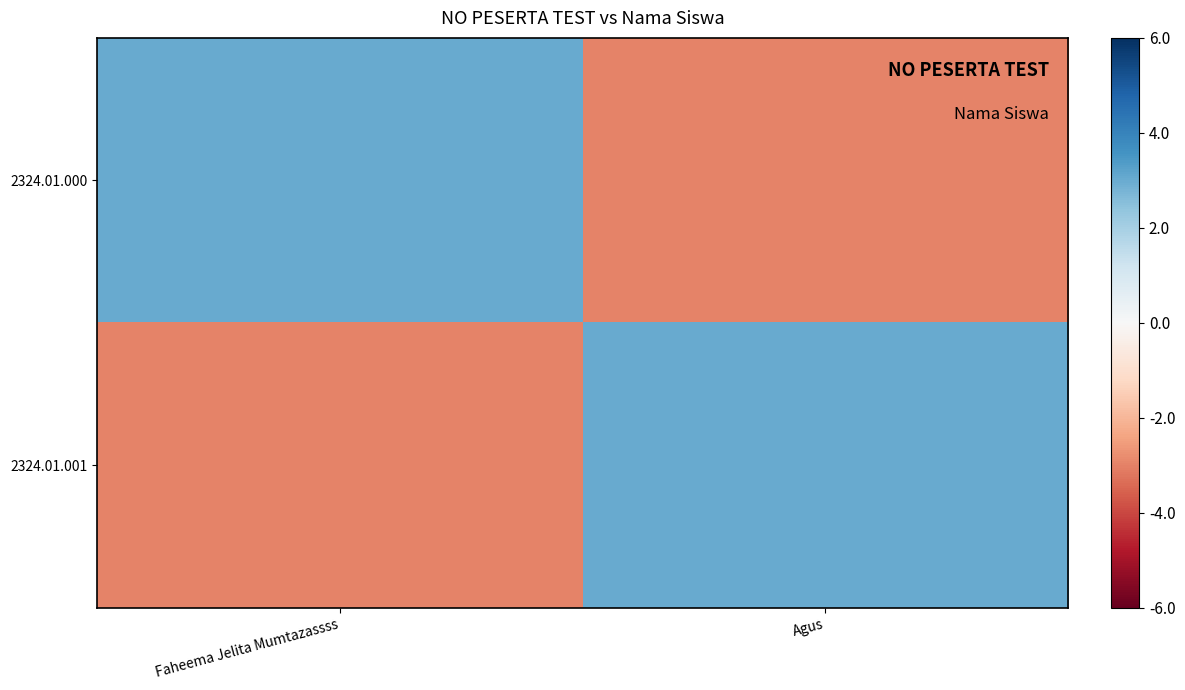

Which series changed the most between Faheema Jelita Mumtazassss and Agus?

2324.01.000